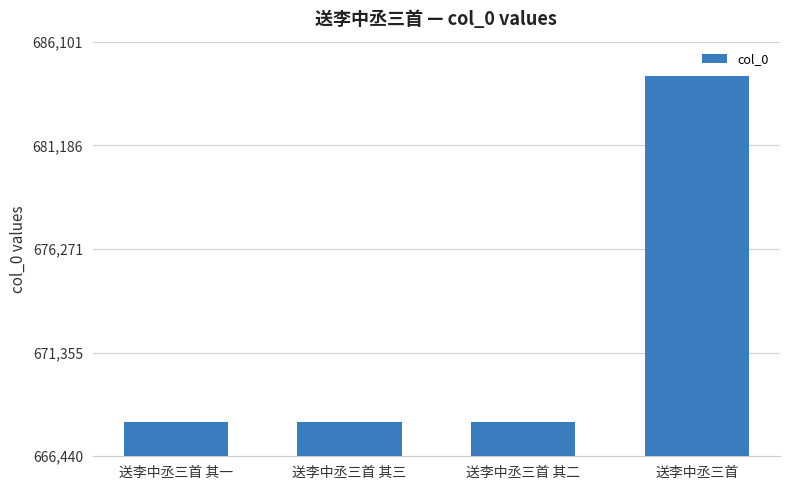

What is the change in value from 送李中丞三首 其三 to 送李中丞三首?

+16382